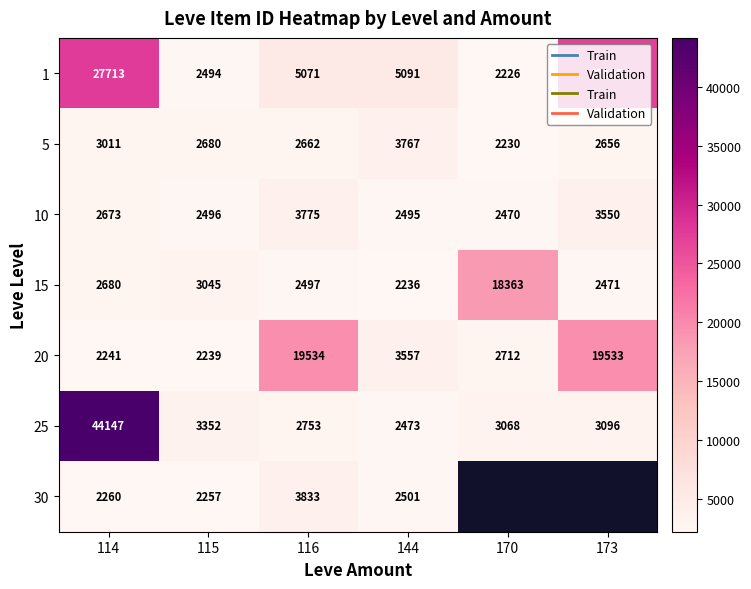

At 115, list the series in order from smallest to largest.

20, 30, 1, 10, 5, 15, 25